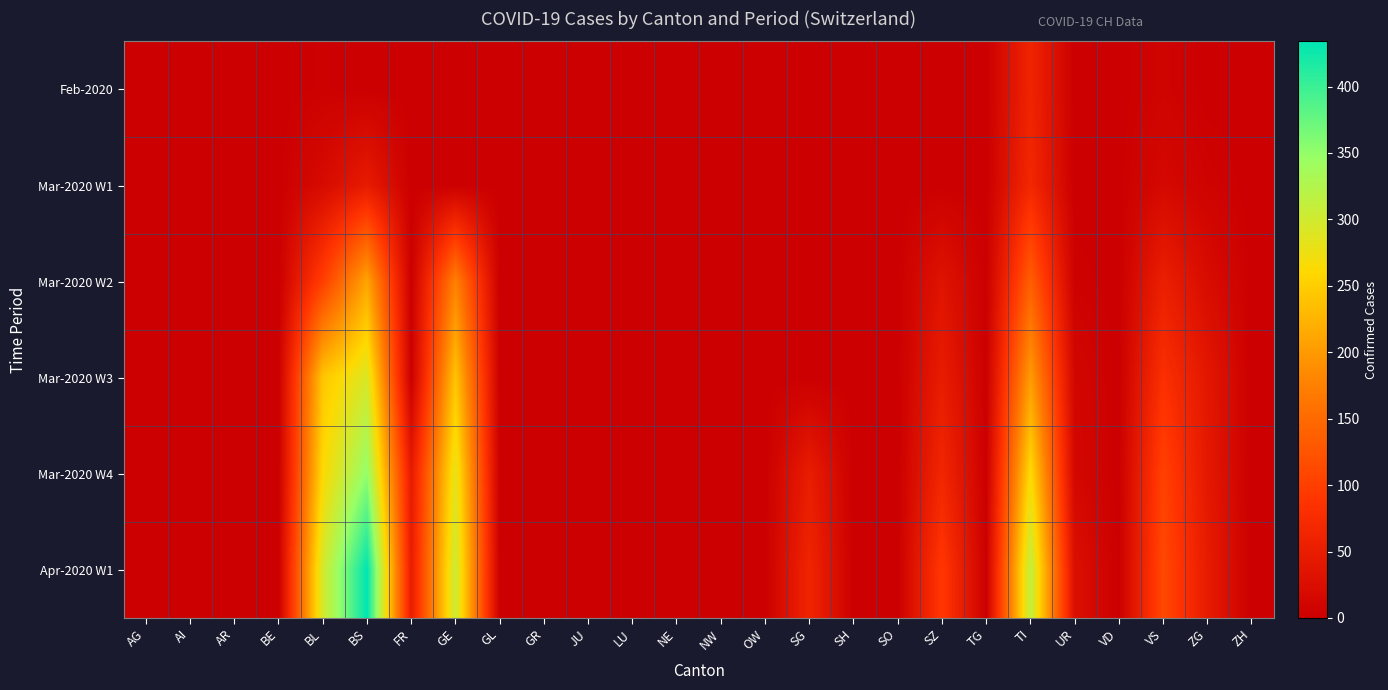

Between LU and SO, which is larger?

LU